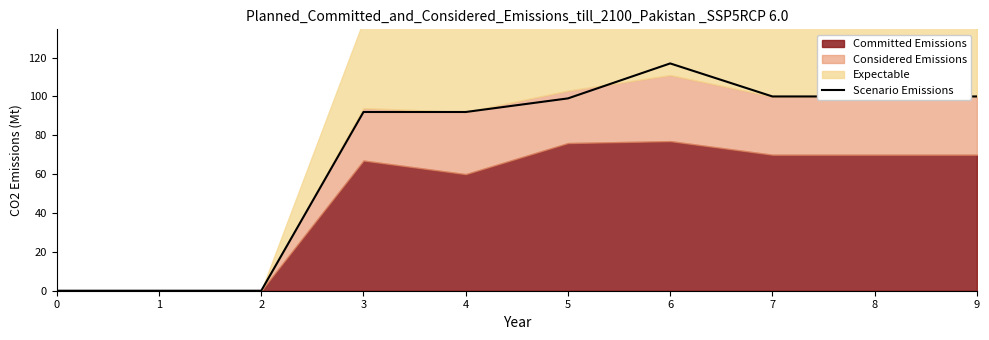

Reading left to right, list all the values displayed in this chart.

0=0	1=0	2=0	3=92	4=92	5=99	6=117	7=100	8=100	9=100